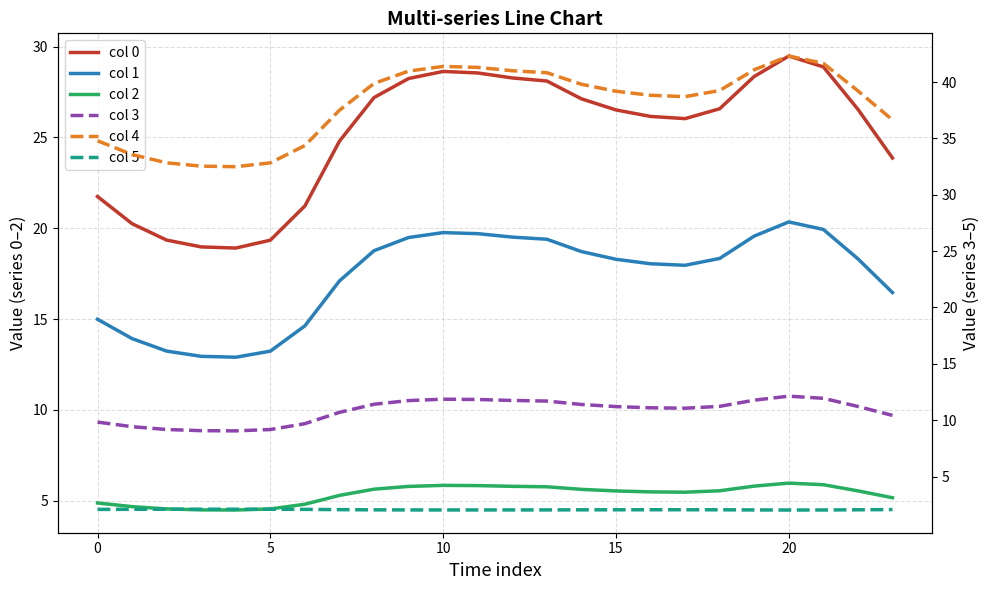

What is the sum of all 3 values?

260.0